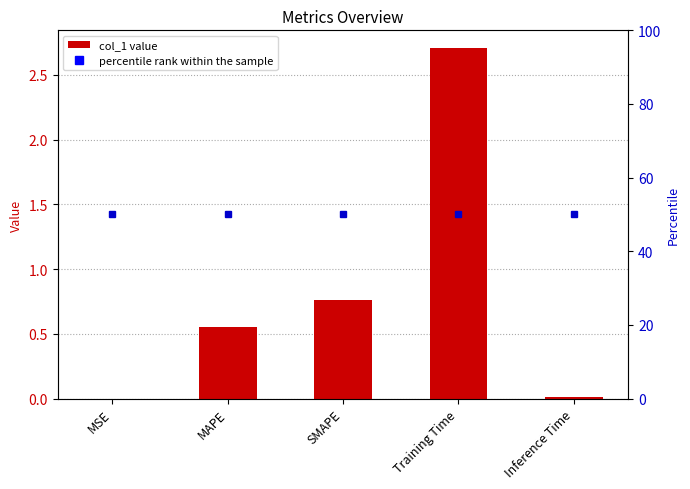

The chart shows a value of 1.0 at SMAPE. True or false?

False